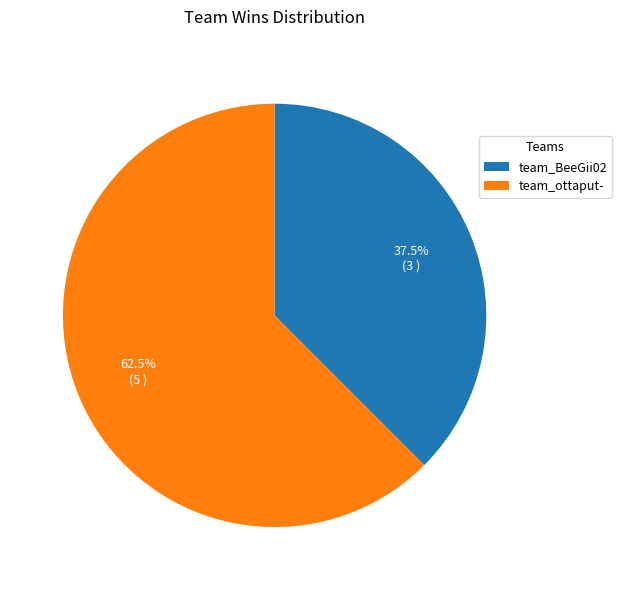

Rank the categories by value from highest to lowest.

team_ottaput-, team_BeeGii02